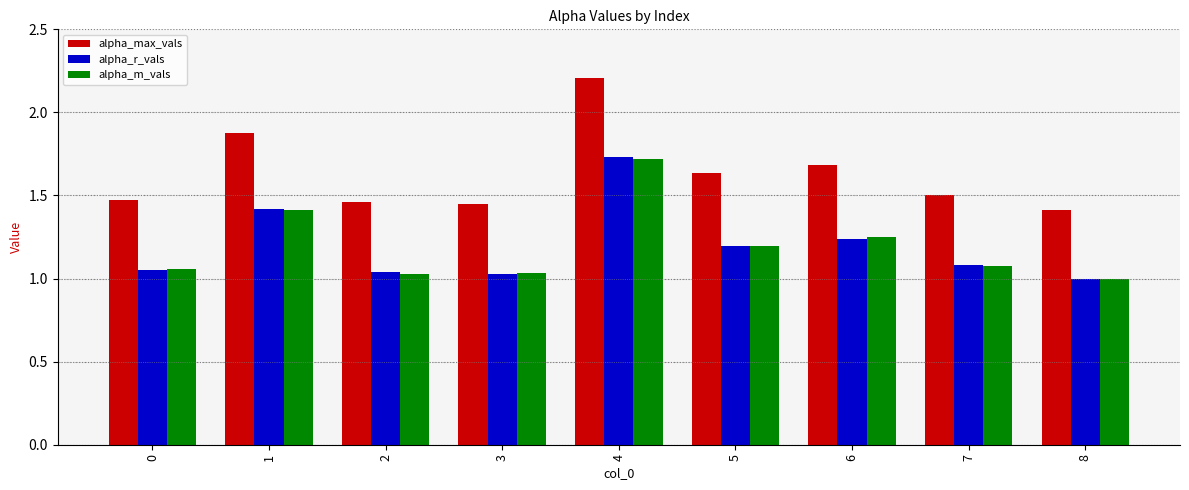

What is the minimum value for alpha_max_vals?

1.4